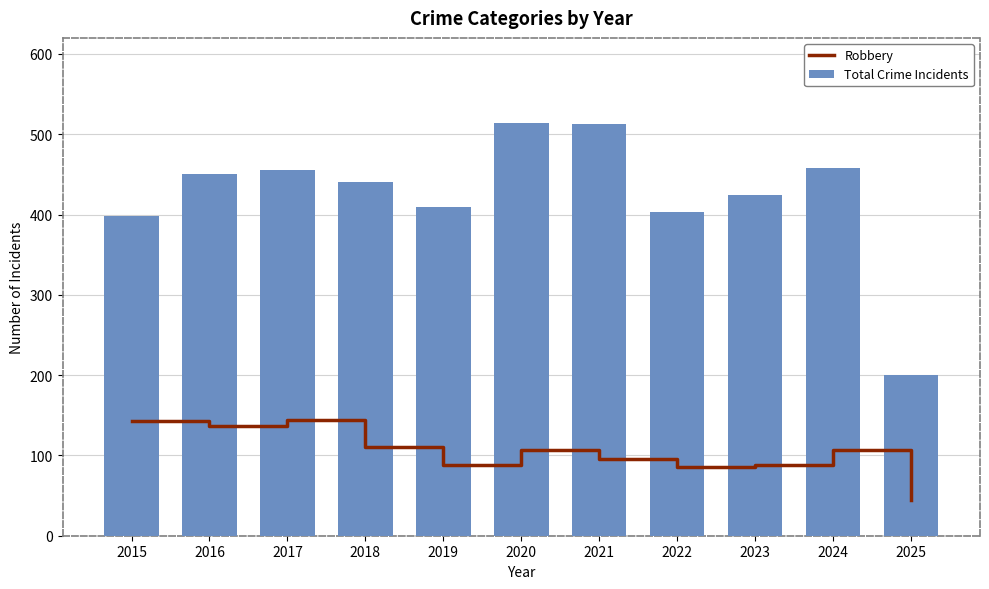

Rank the series by their average value, from highest to lowest.

Total Crime Incidents, Robbery